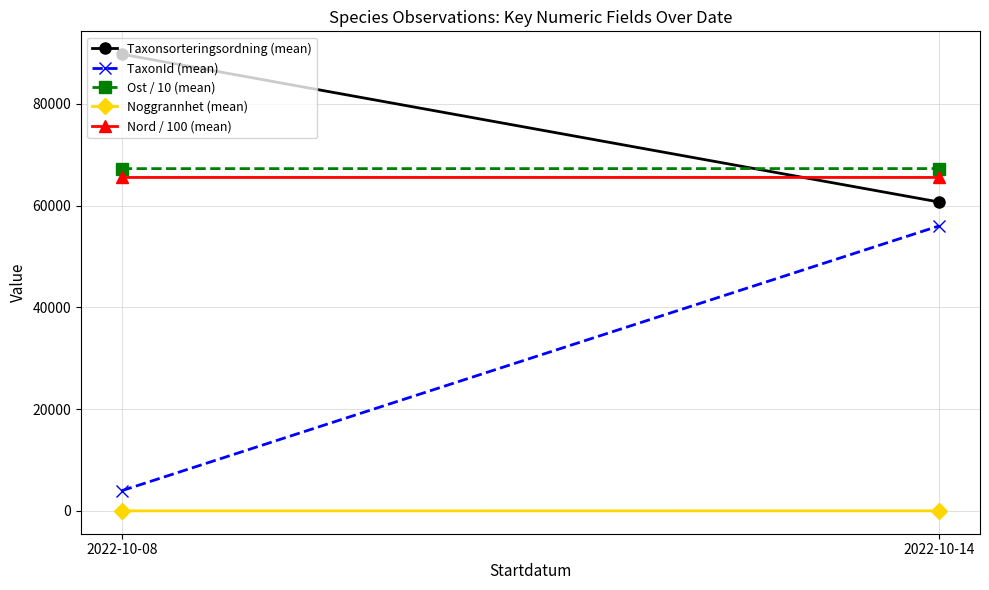

What are all the series names shown in the legend?

Taxonsorteringsordning (mean), TaxonId (mean), Ost / 10 (mean), Noggrannhet (mean), Nord / 100 (mean)